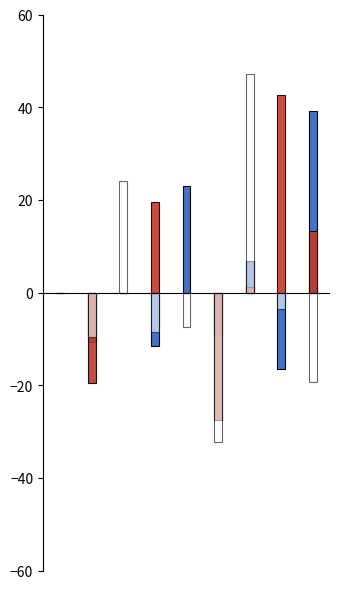

Which has a higher value, 6 or 0?

6